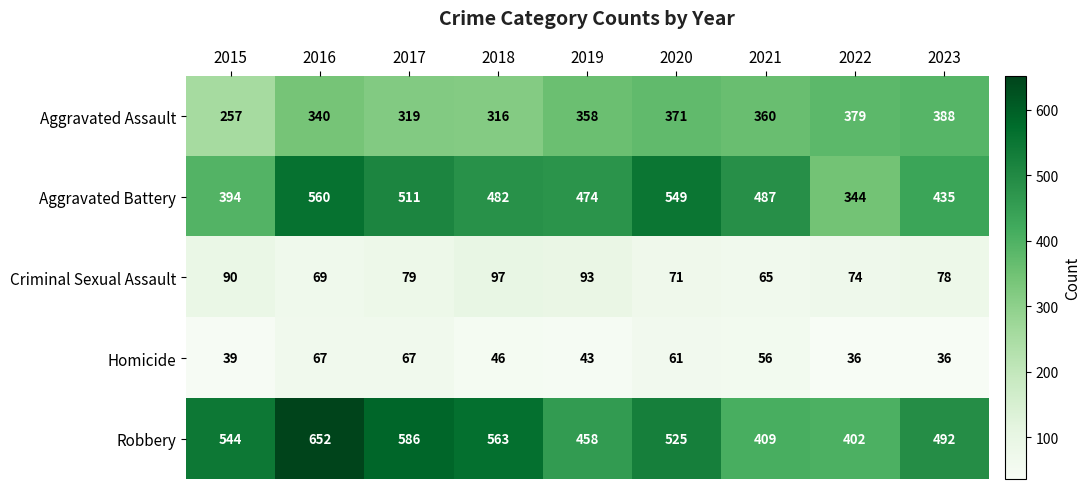

Between 2020 and 2023, which series saw the biggest shift?

Aggravated Battery